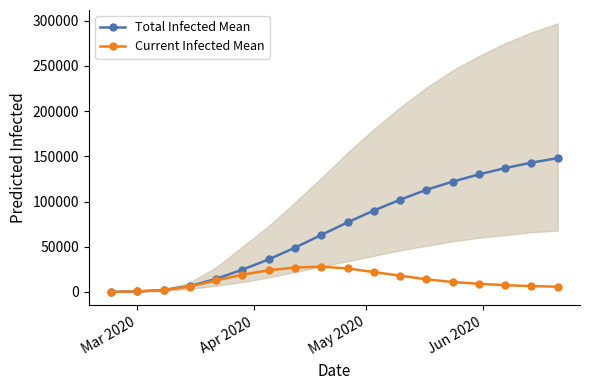

True or false: Total Infected Mean and Current Infected Mean cross at least once.

False